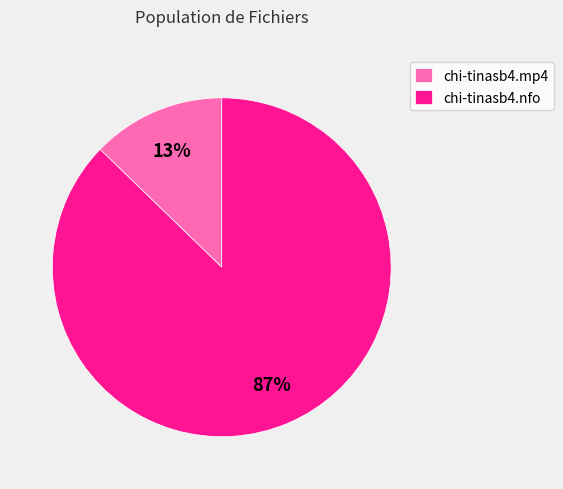

How many slices are in this pie chart?

2